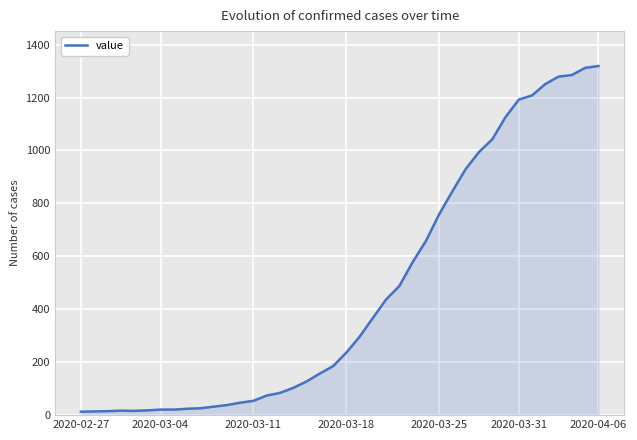

What is the difference between the maximum and minimum values?

1306